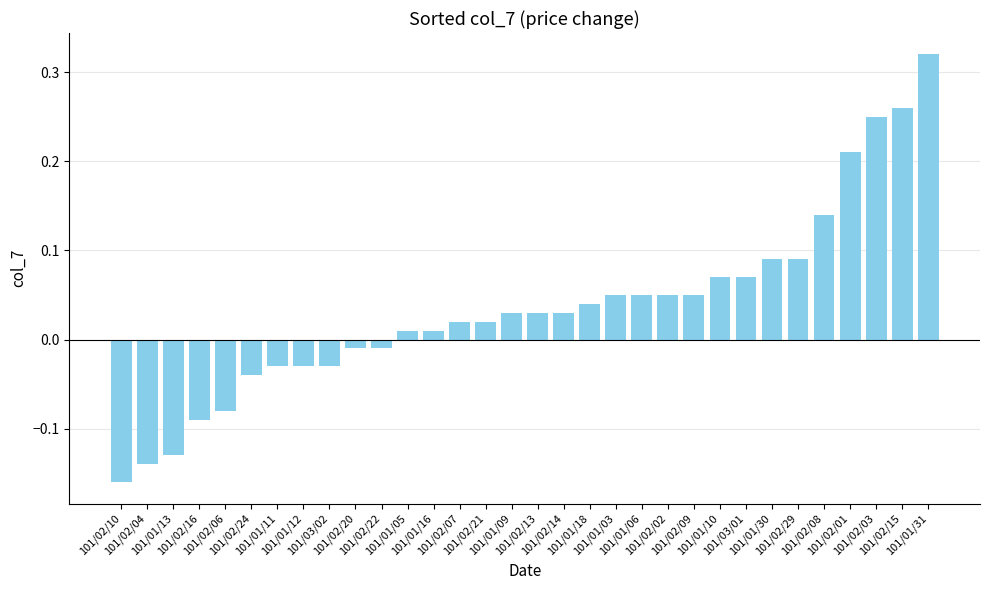

What is the sum of all values?

1.1